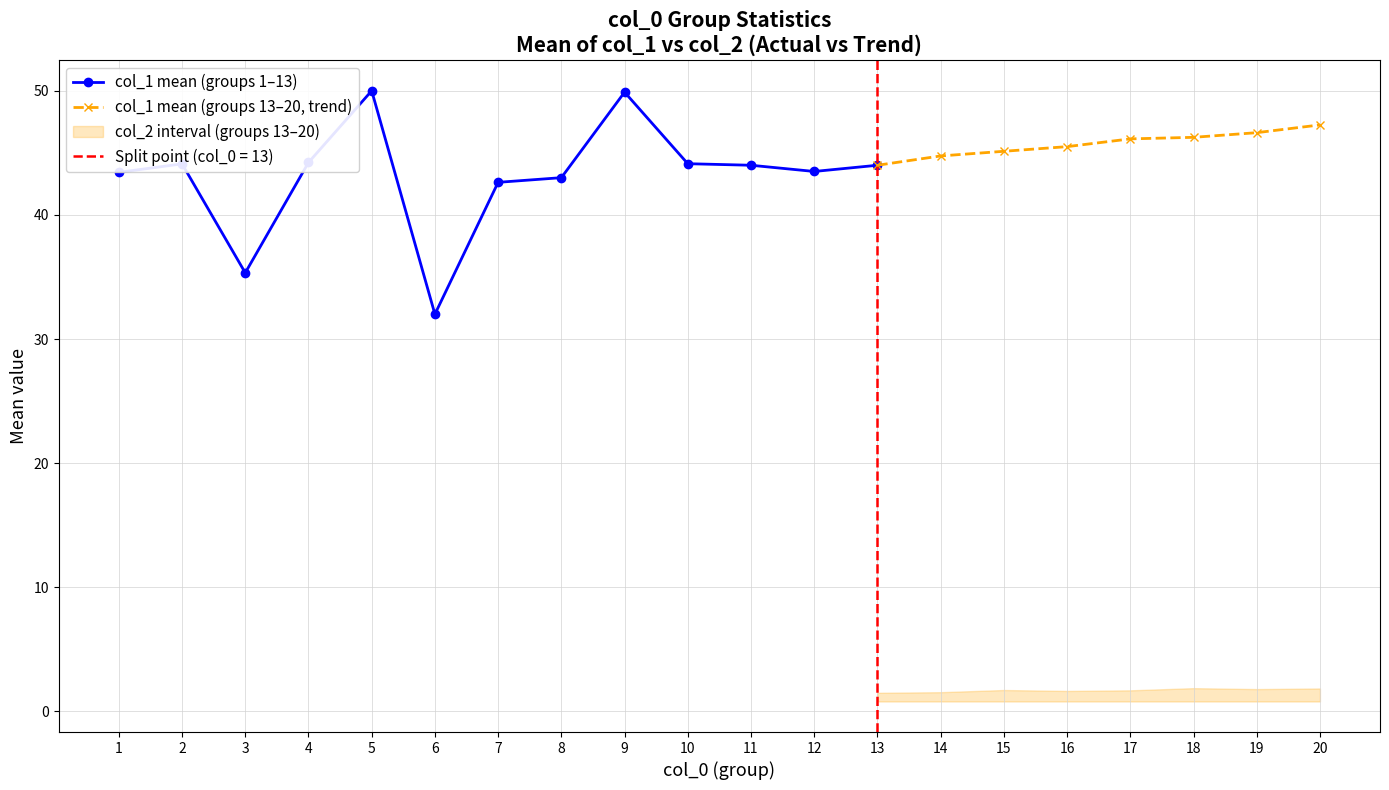

True or false: col_2_mean and col_1_mean cross at least once.

False